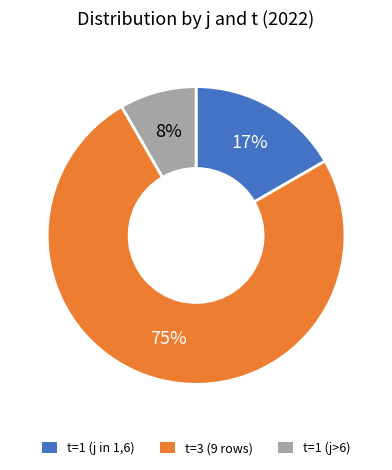

Rank the categories by value from highest to lowest.

t=3 (9 rows), t=1 (j in 1,6), t=1 (j>6)